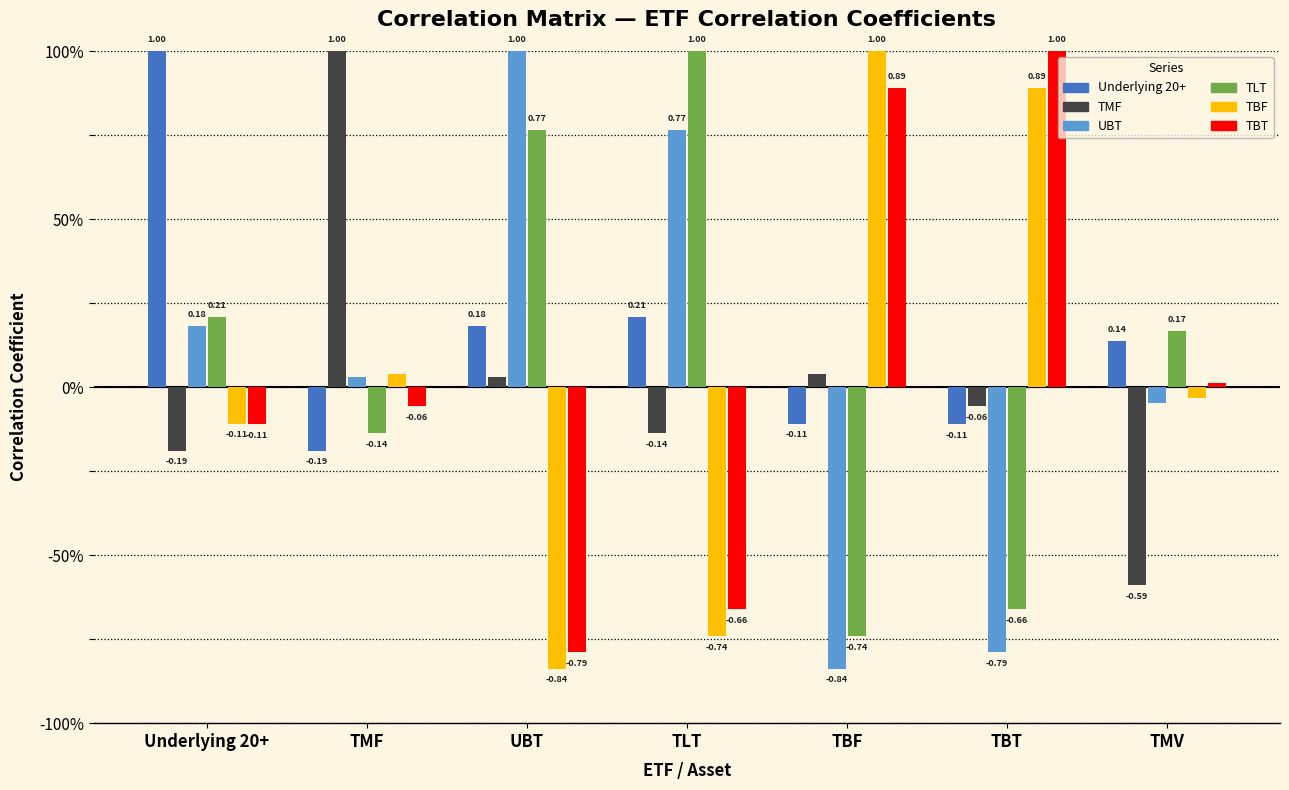

Where is TLT nearest to the value 0?

TMF